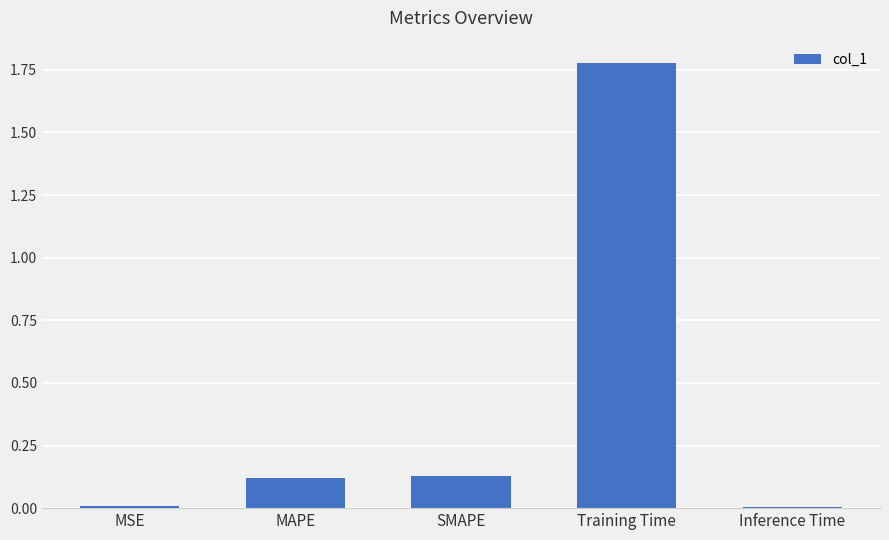

Which category has the highest value across all series?

Training Time